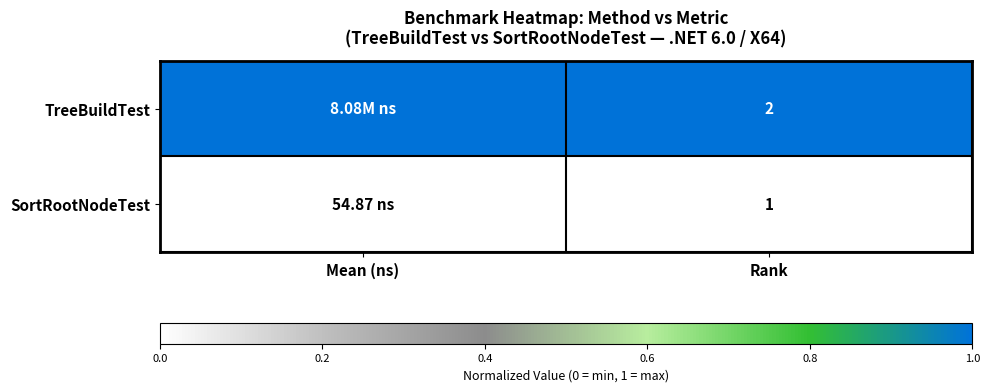

What is the total value across all series at Rank?

3